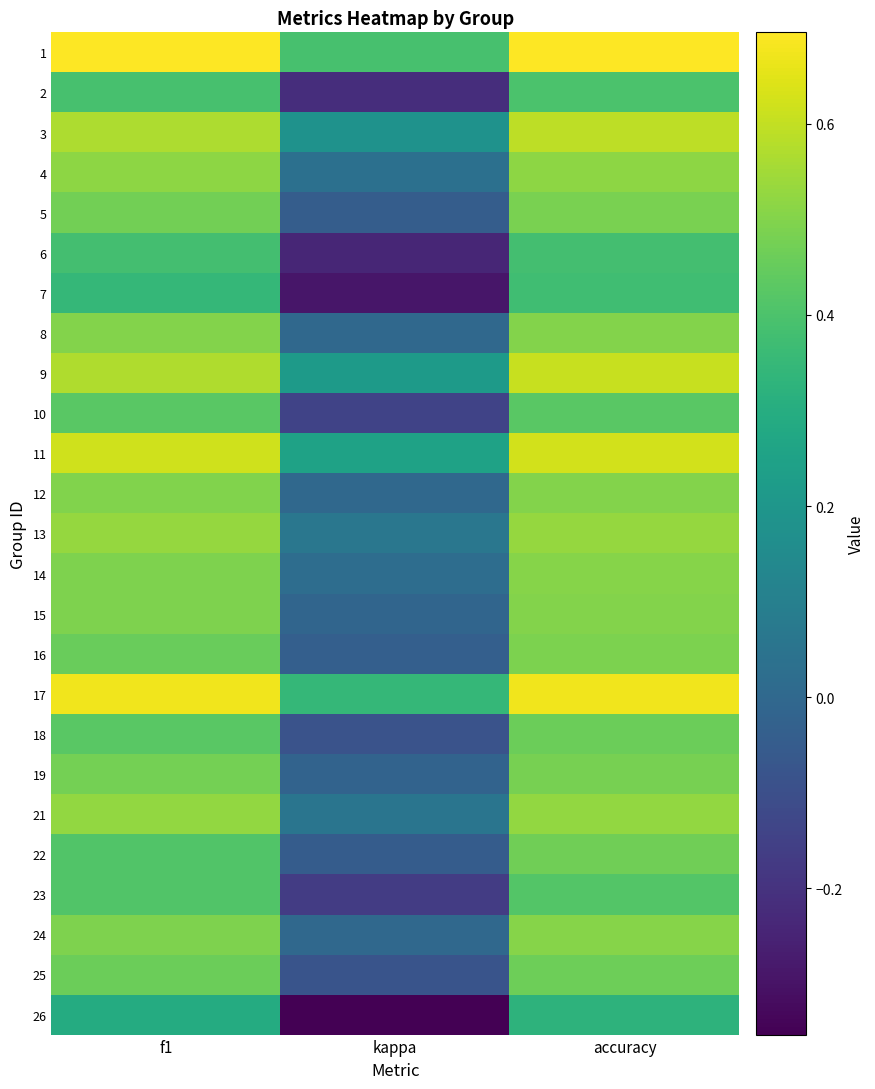

Rank the series at kappa from lowest to highest value.

26, 7, 6, 2, 23, 10, 18, 25, 22, 5, 16, 19, 15, 8, 12, 24, 14, 4, 21, 13, 3, 9, 11, 17, 1